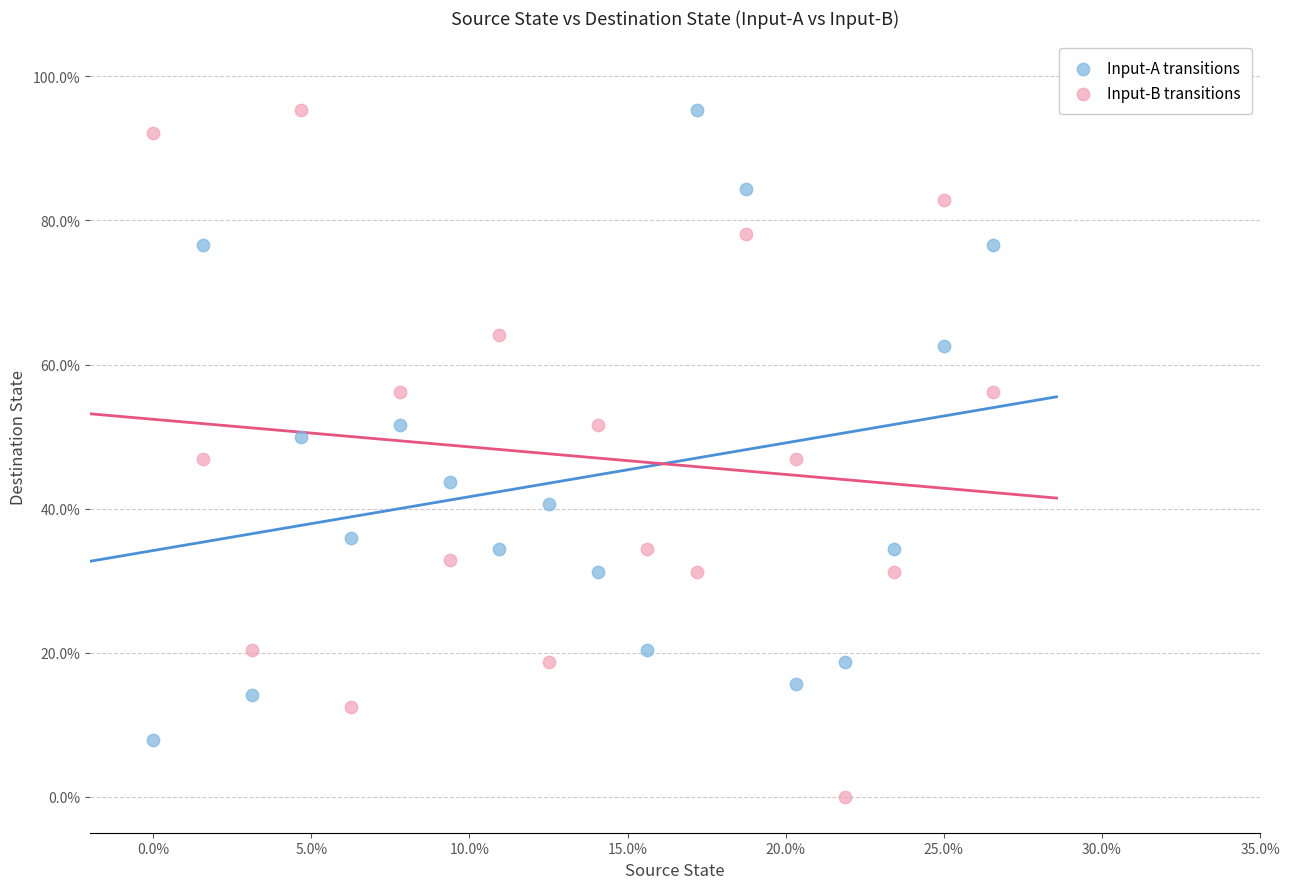

What are all the series names shown in the legend?

Input-A transitions, Input-B transitions